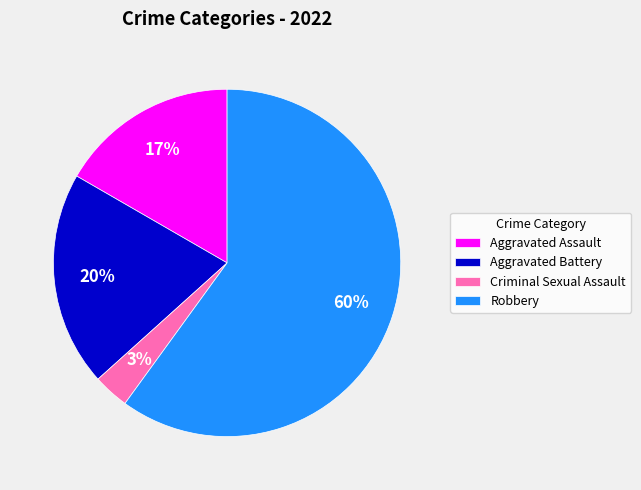

Approximately how many times larger is the value at Aggravated Assault compared to Aggravated Battery?

0.8